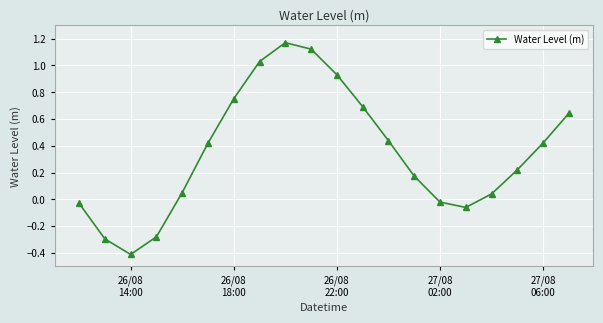

What is the smallest value displayed?

-0.4